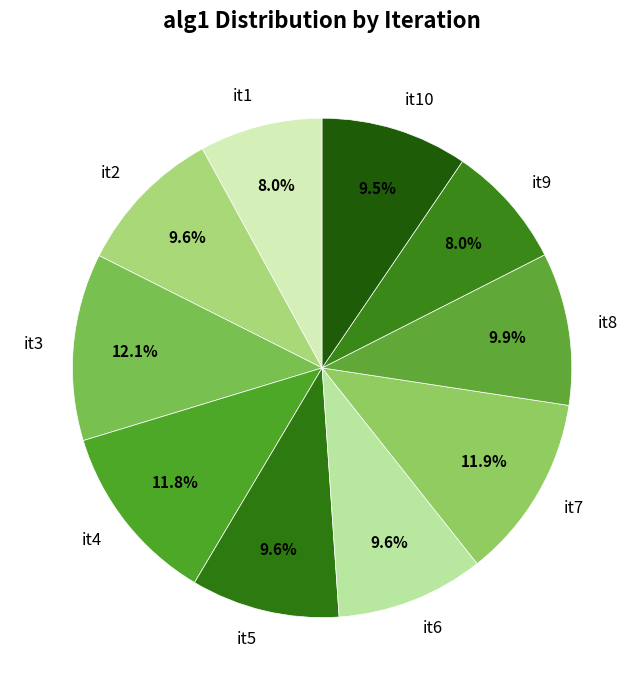

To the nearest percent, what is the difference between the largest and smallest slice percentages?

4%